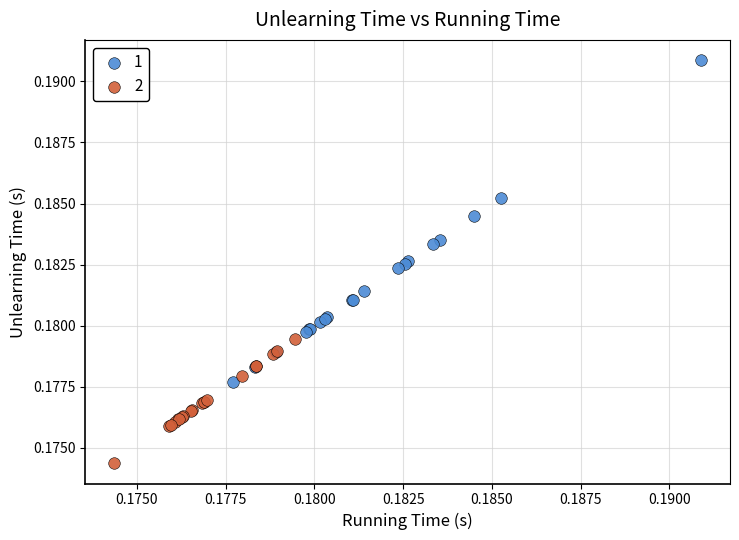

What are all the series names shown in the legend?

1, 2